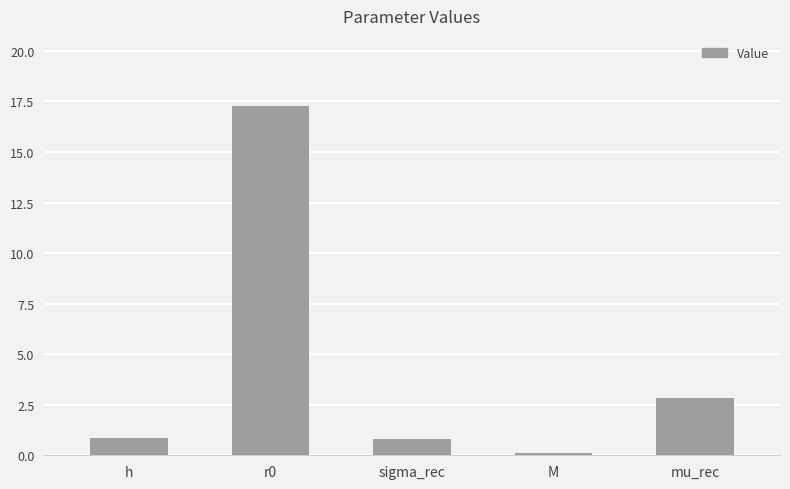

What is the label of the 1st bar from the right?

mu_rec